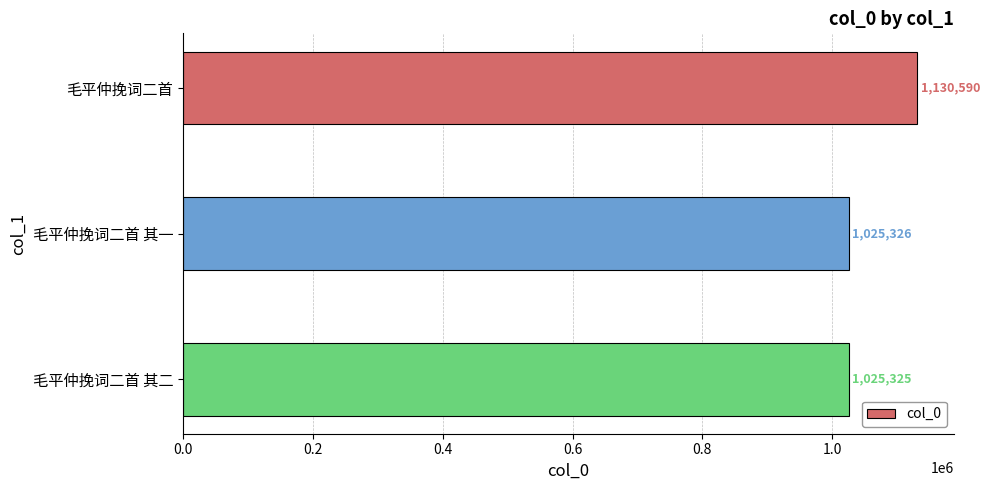

Reading top to bottom, list all the values displayed in this chart.

1130590	1025326	1025325